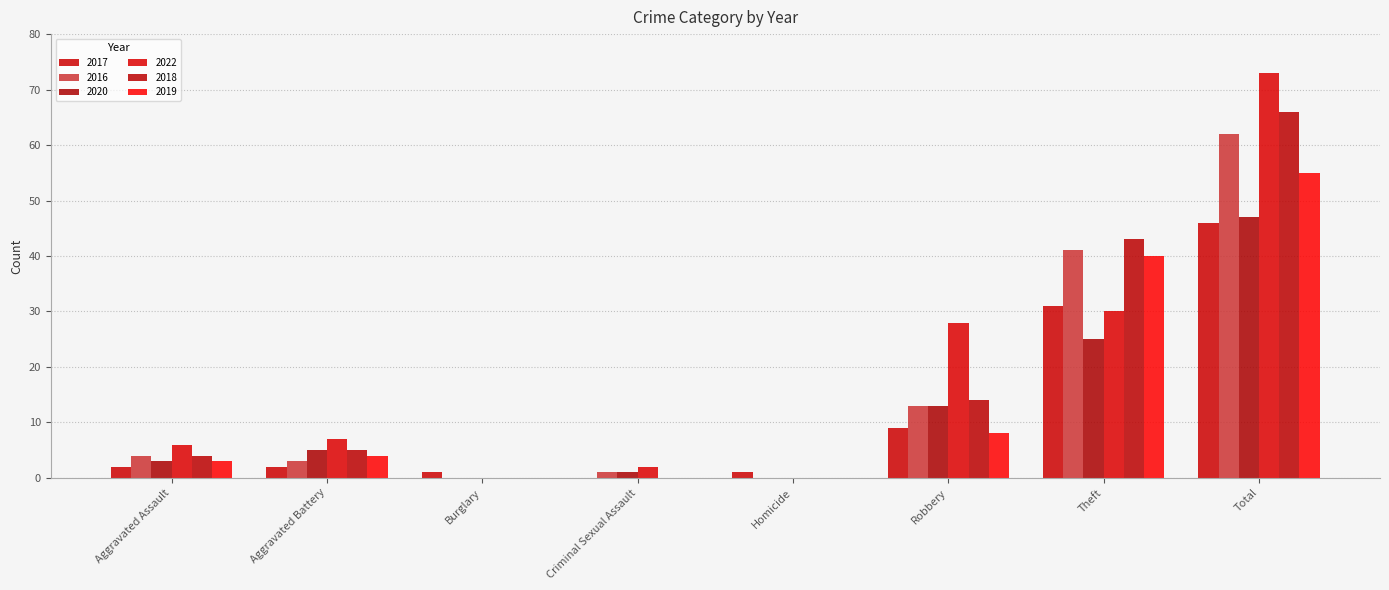

Is it true that 2017 equals 2 at Aggravated Assault?

True